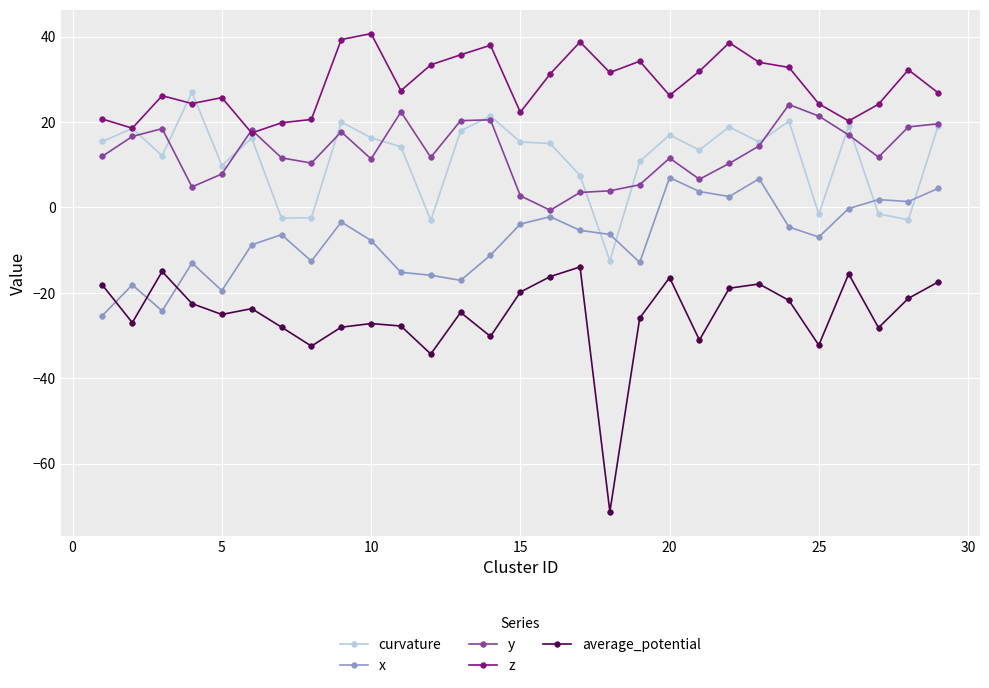

How many data points does each series have?

29